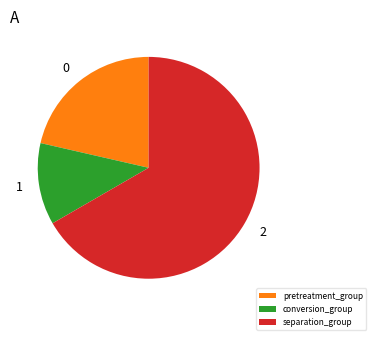

Is it true that pretreatment_group is 16% of the pie?

False